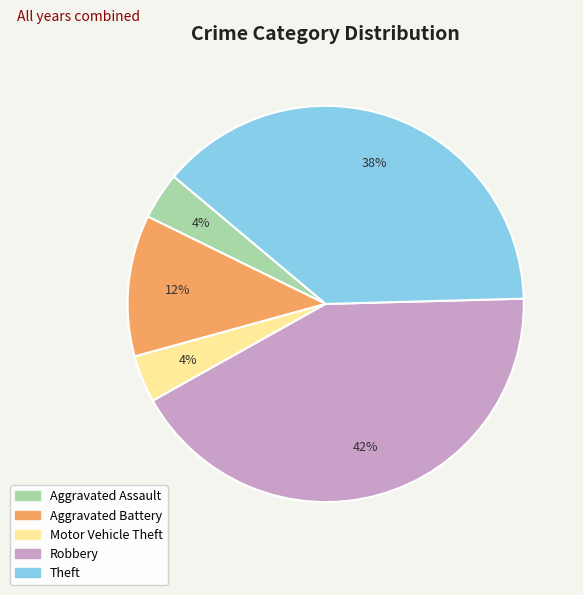

The Robbery slice represents 34% of the pie. True or false?

False